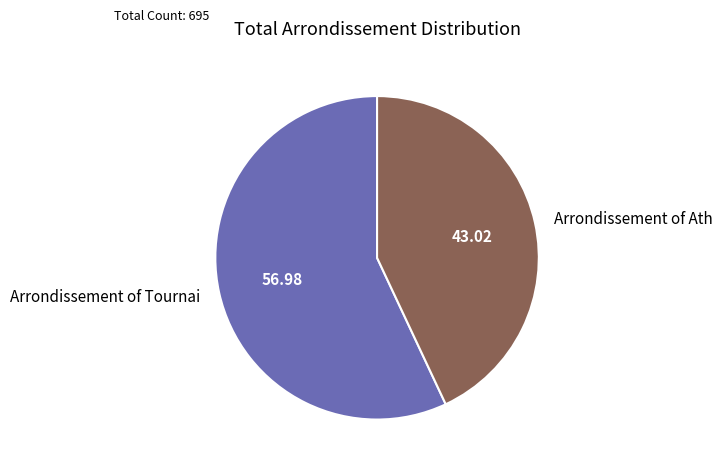

Does any single category account for the majority?

Yes